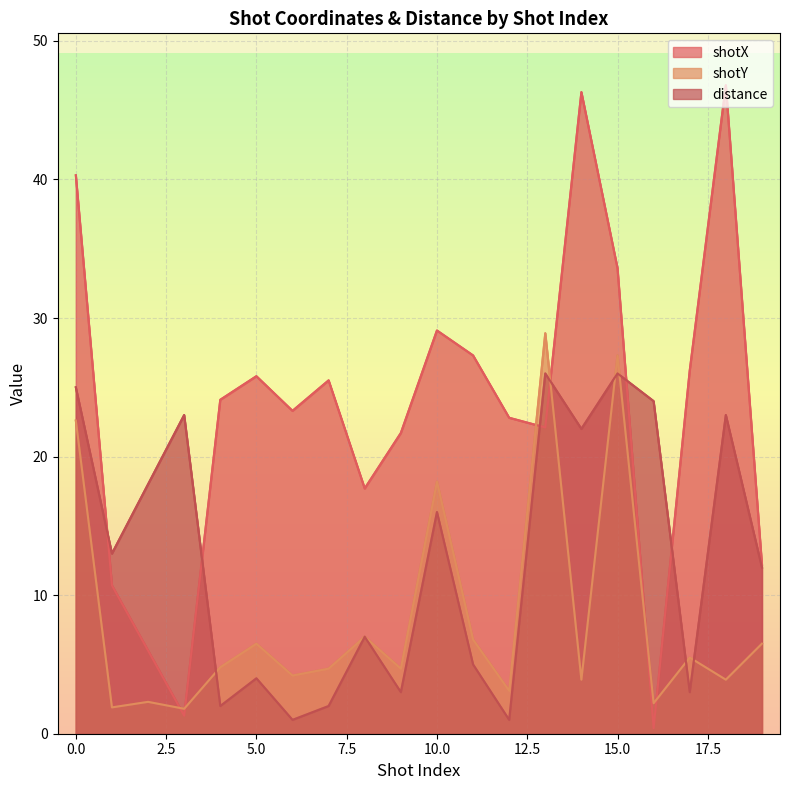

What is the maximum value shown in the chart?

46.8